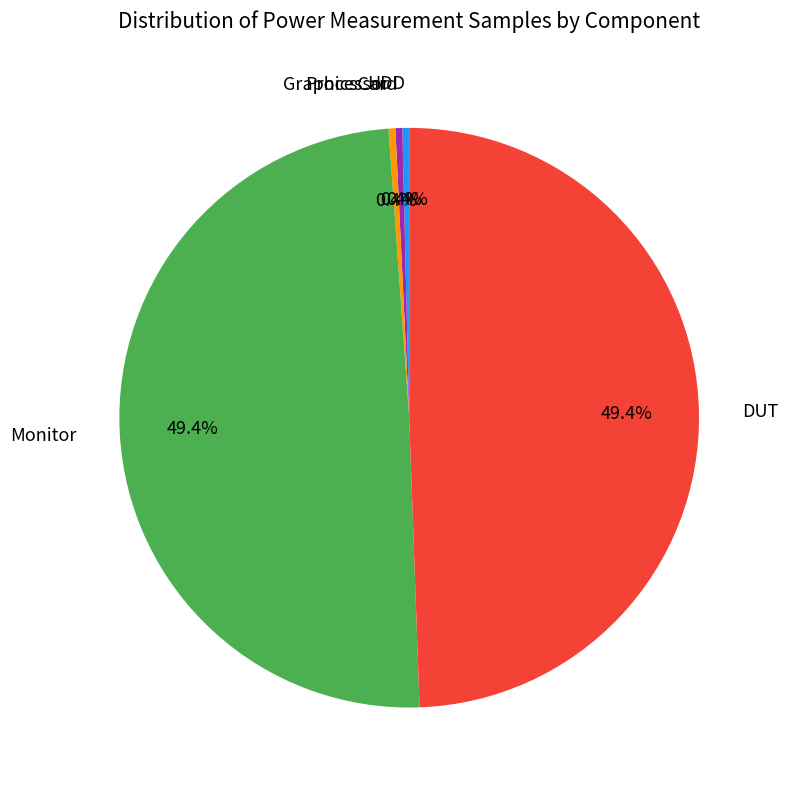

To the nearest percent, what is the average slice percentage?

20%